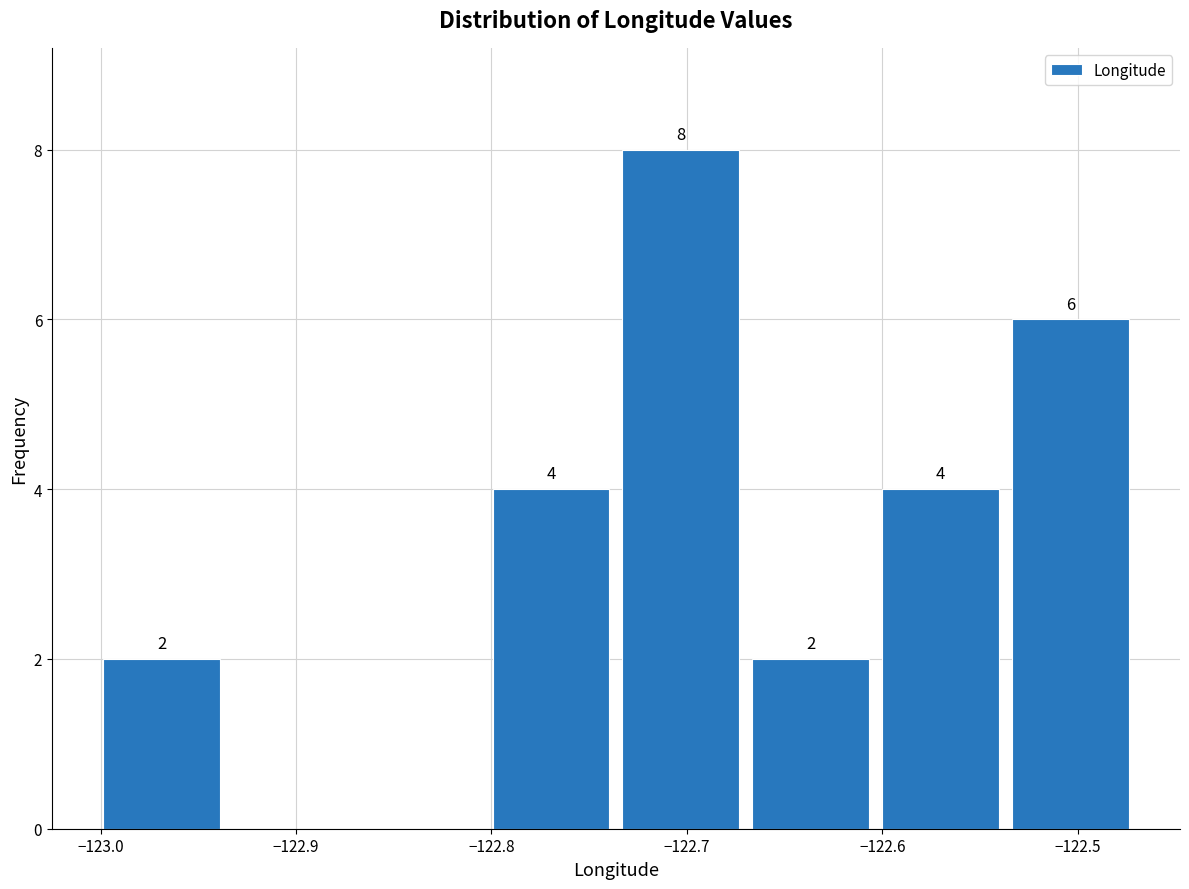

Which range on the x-axis has the tallest bar?

-122.74 to -122.67